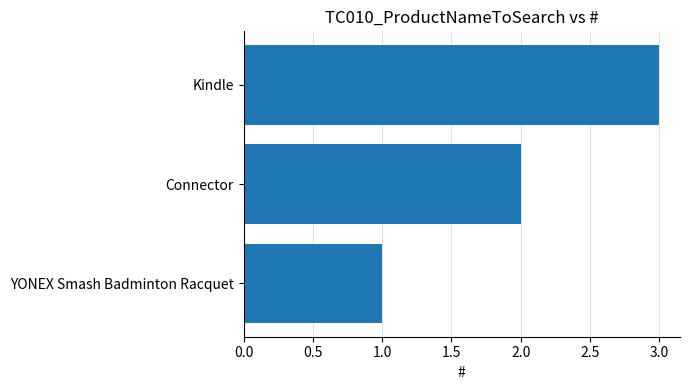

Which has a higher value, YONEX Smash Badminton Racquet or Connector?

Connector